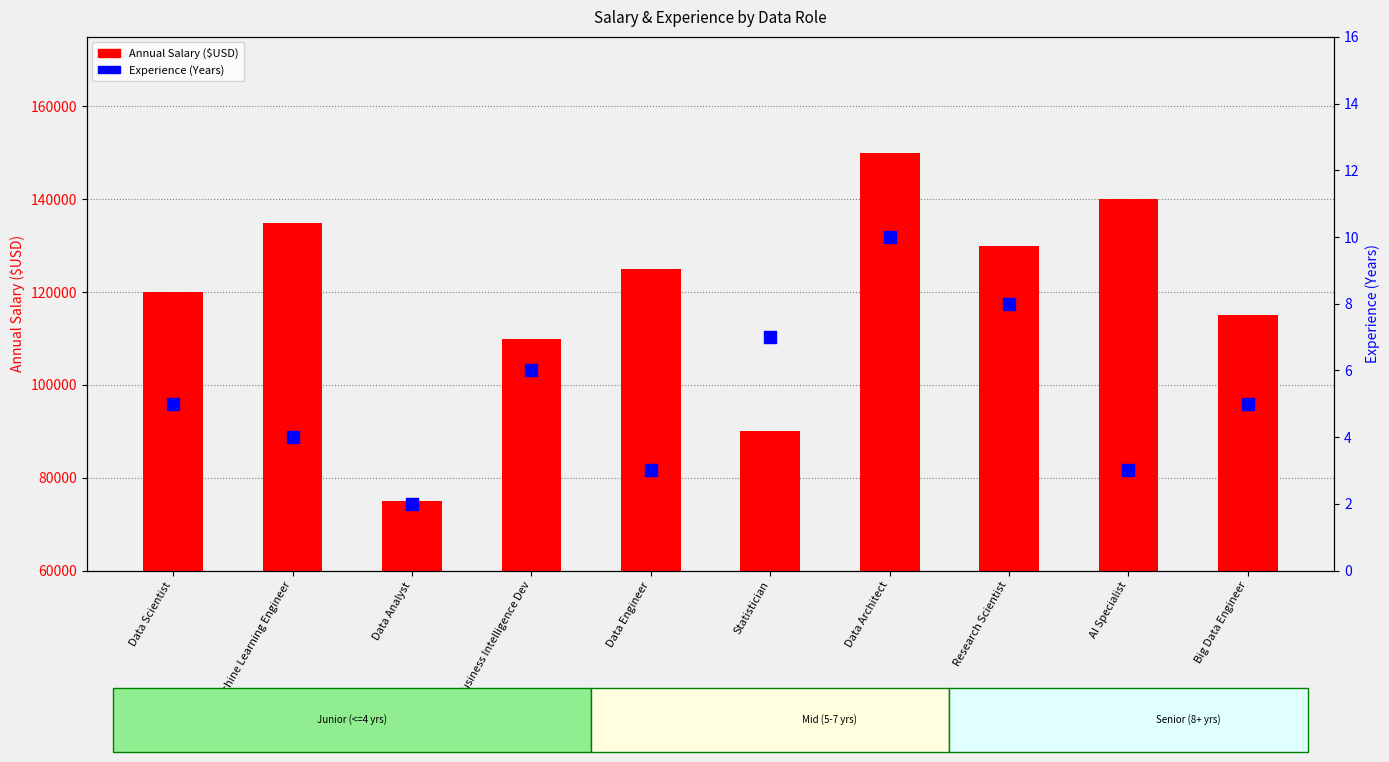

At how many categories does at least one series exceed 45767?

10